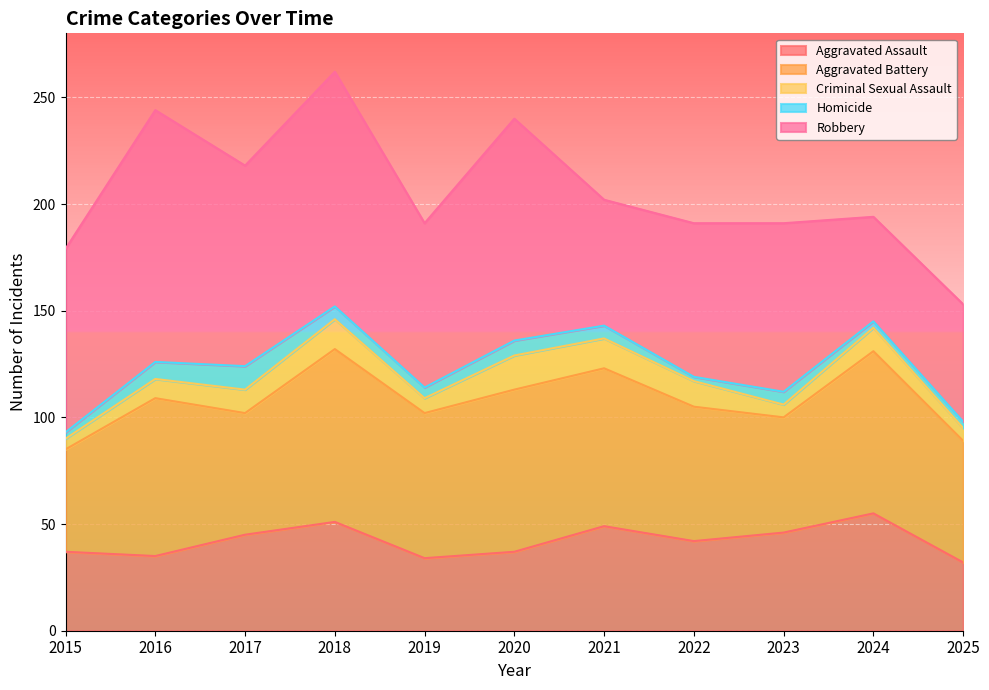

True or false: Aggravated Battery and Homicide intersect in this chart.

False